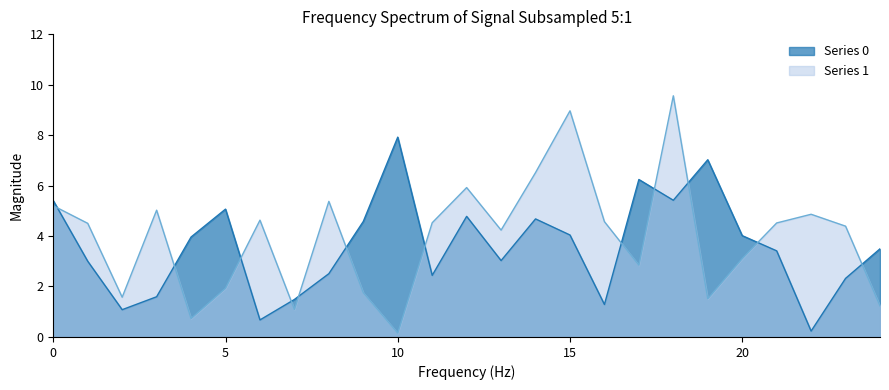

Which series has the largest total across all categories?

Series 1